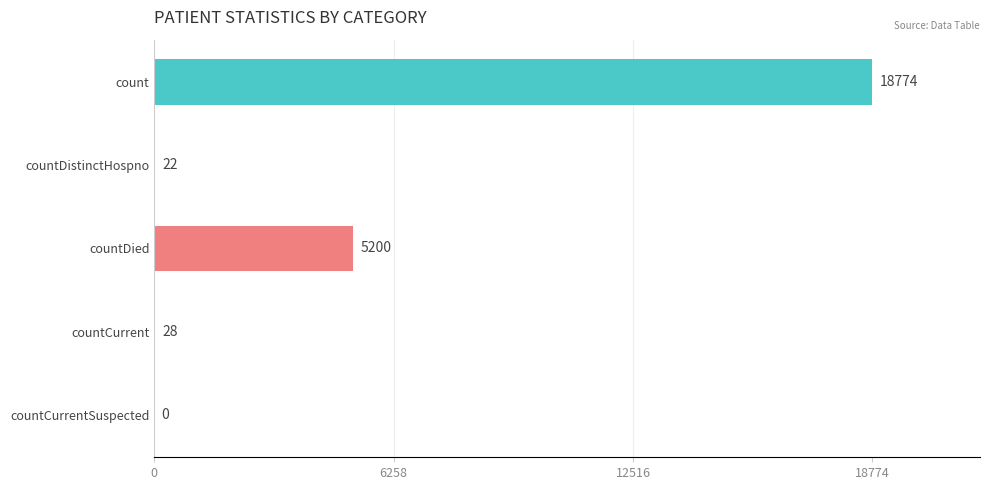

The value at count is 18774. True or false?

True